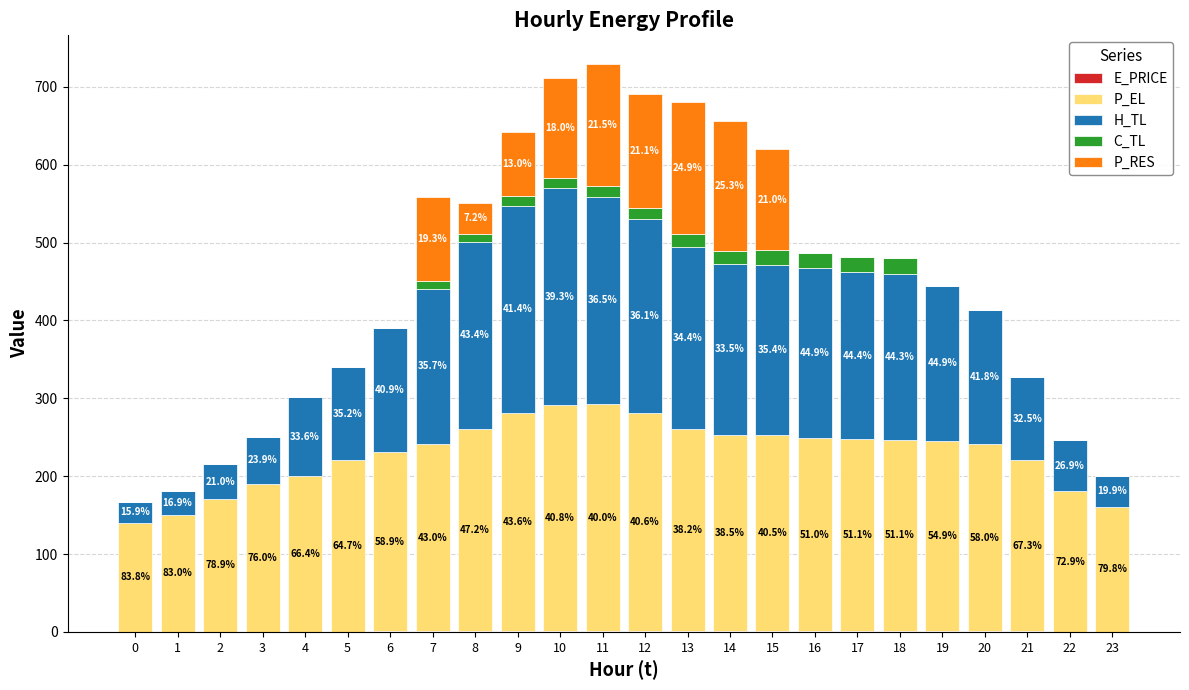

Which has a higher value, 1 or 8?

8